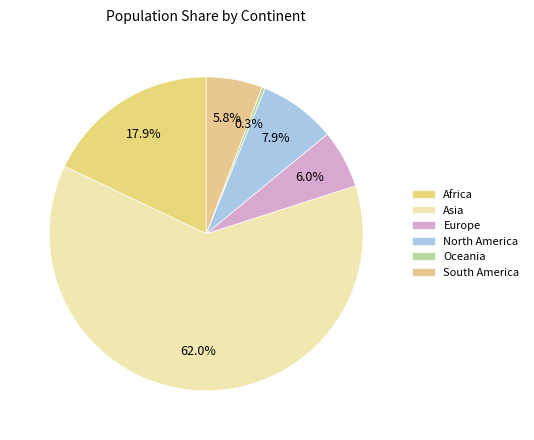

What percentage is the North America slice, to the nearest percent?

8%